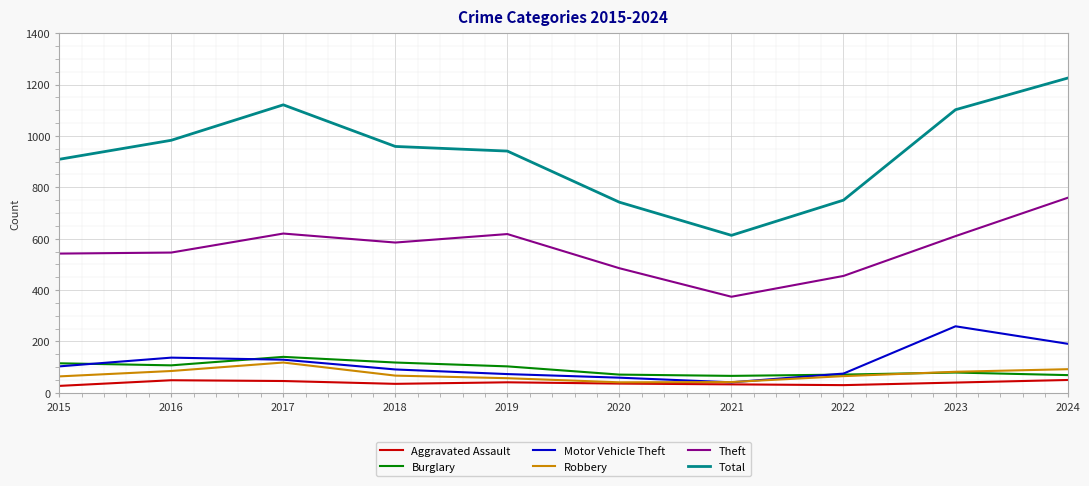

What is the average value of the Motor Vehicle Theft series?

116